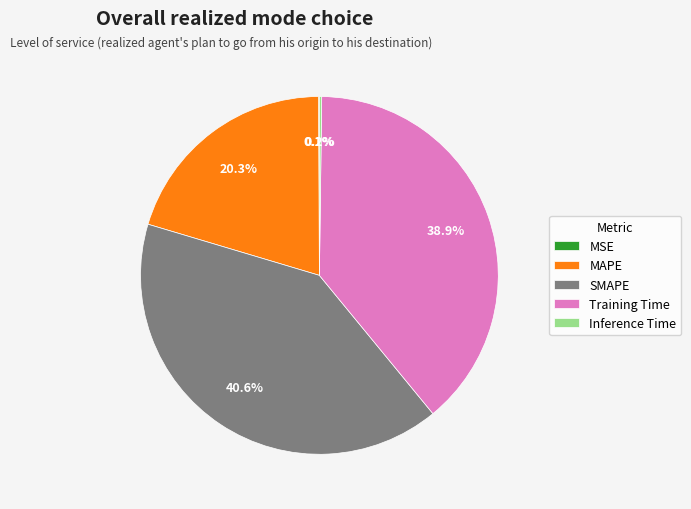

Which category has the biggest portion of the pie?

SMAPE